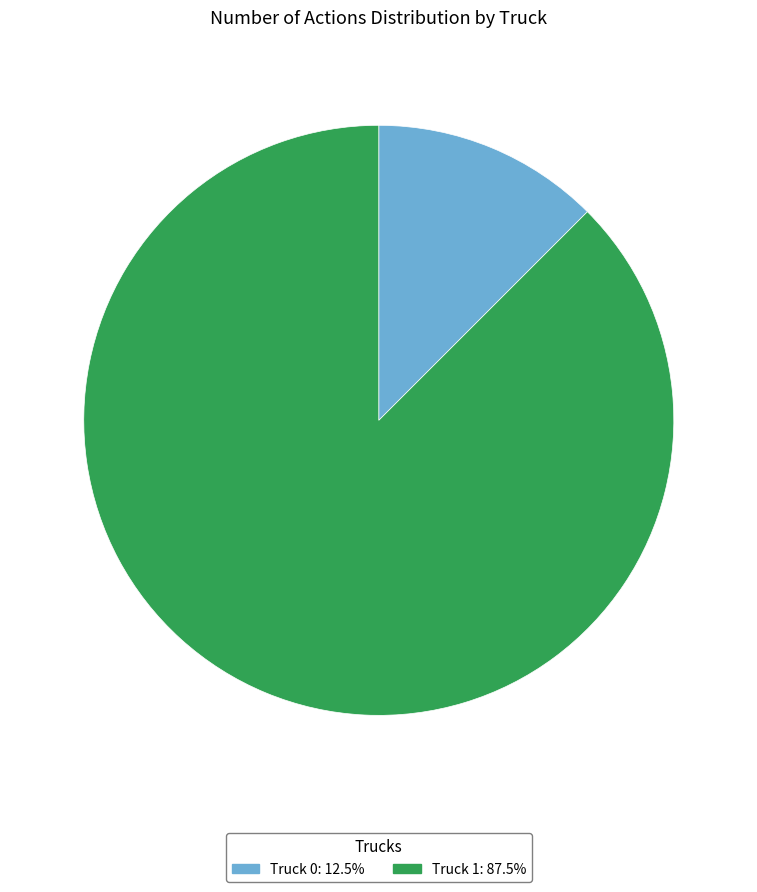

Rank the categories by value from highest to lowest.

Truck 1, Truck 0